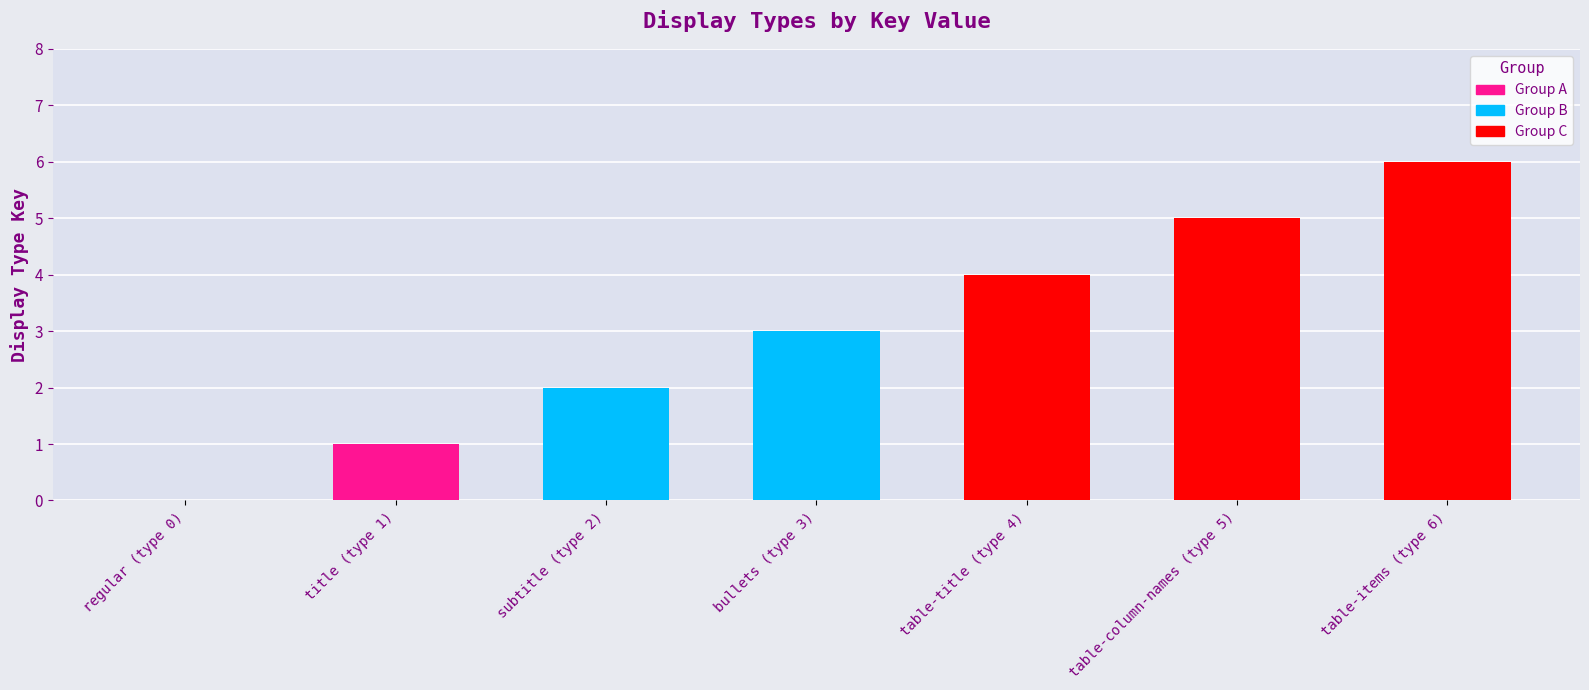

Which has a higher value, table-items (type 6) or bullets (type 3)?

table-items (type 6)